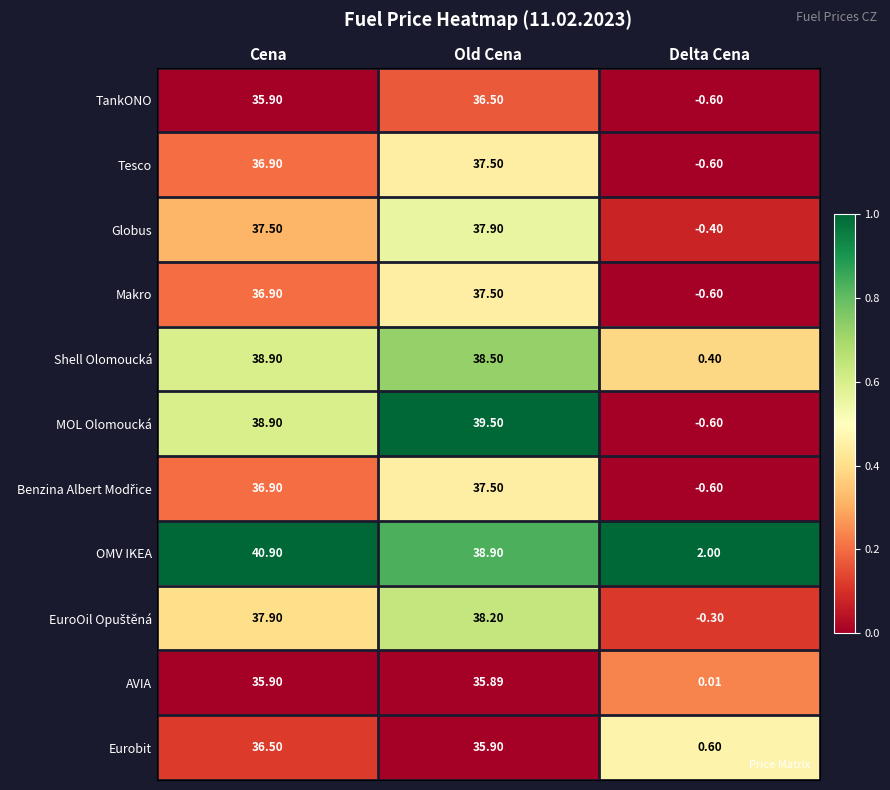

At which category is the sum across all series the highest?

Old Cena